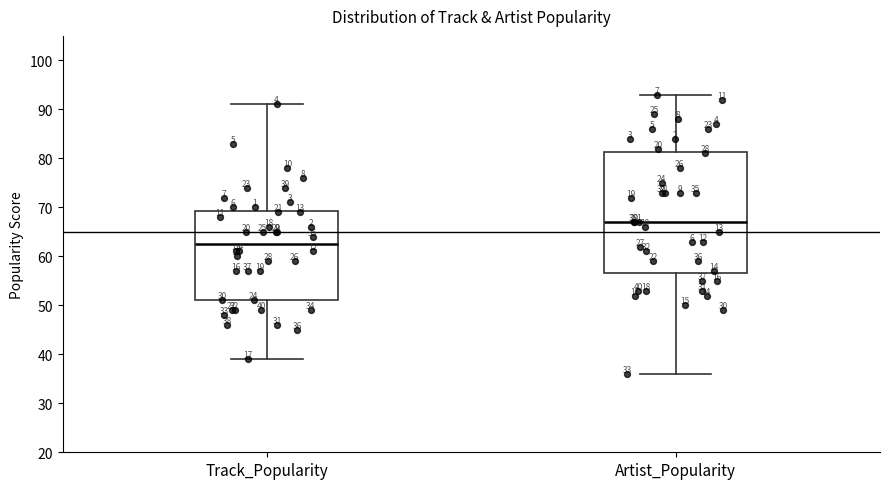

Which box has the highest median line?

Artist_Popularity